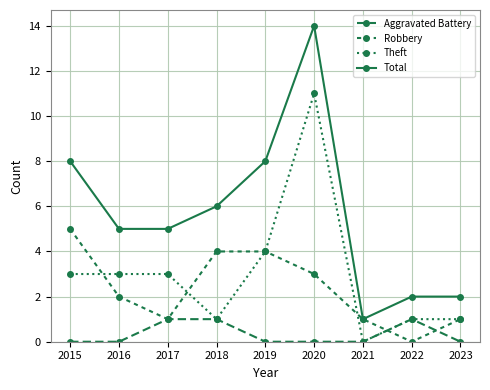

How many distinct data groups are displayed?

4